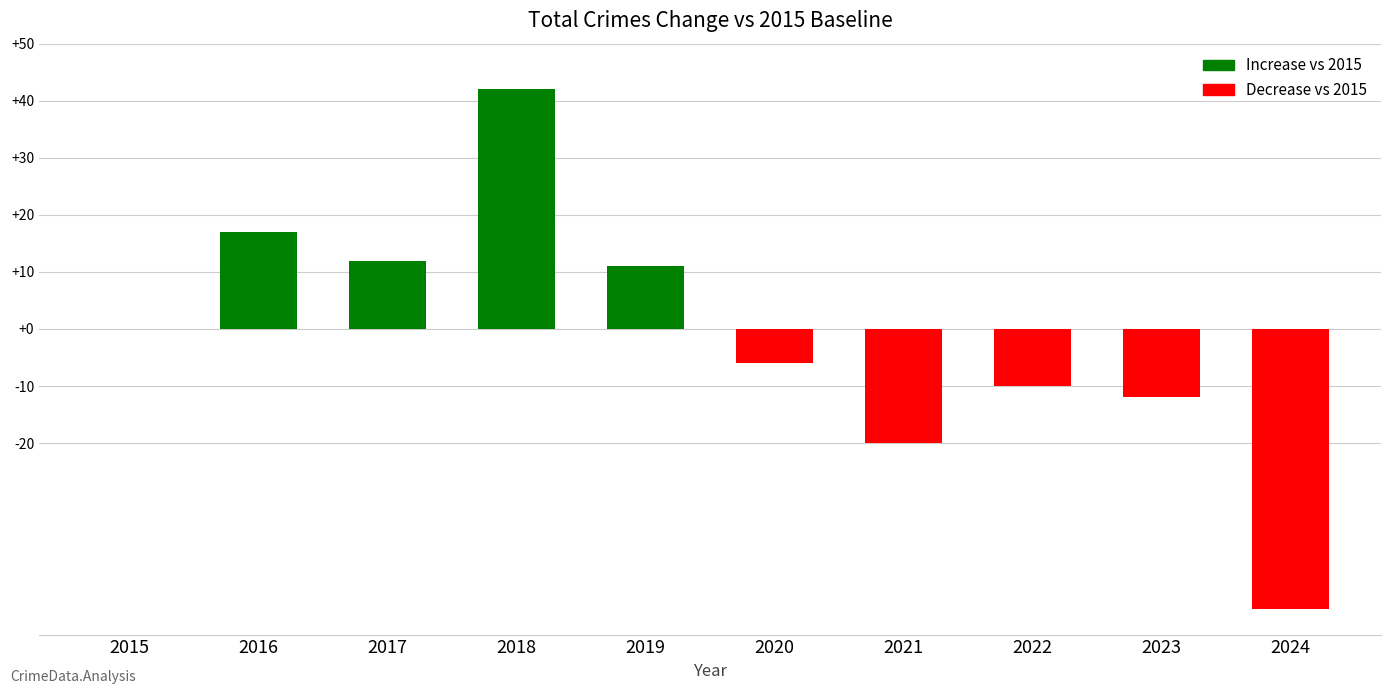

The value at 2019 is 11. True or false?

True